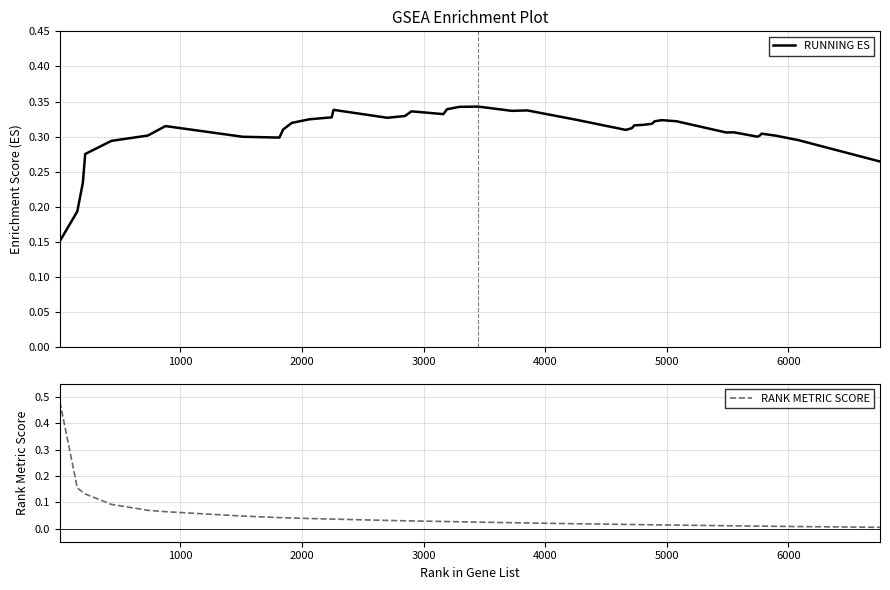

What is the difference between the second highest and second lowest values in the RANK METRIC SCORE series?

0.1